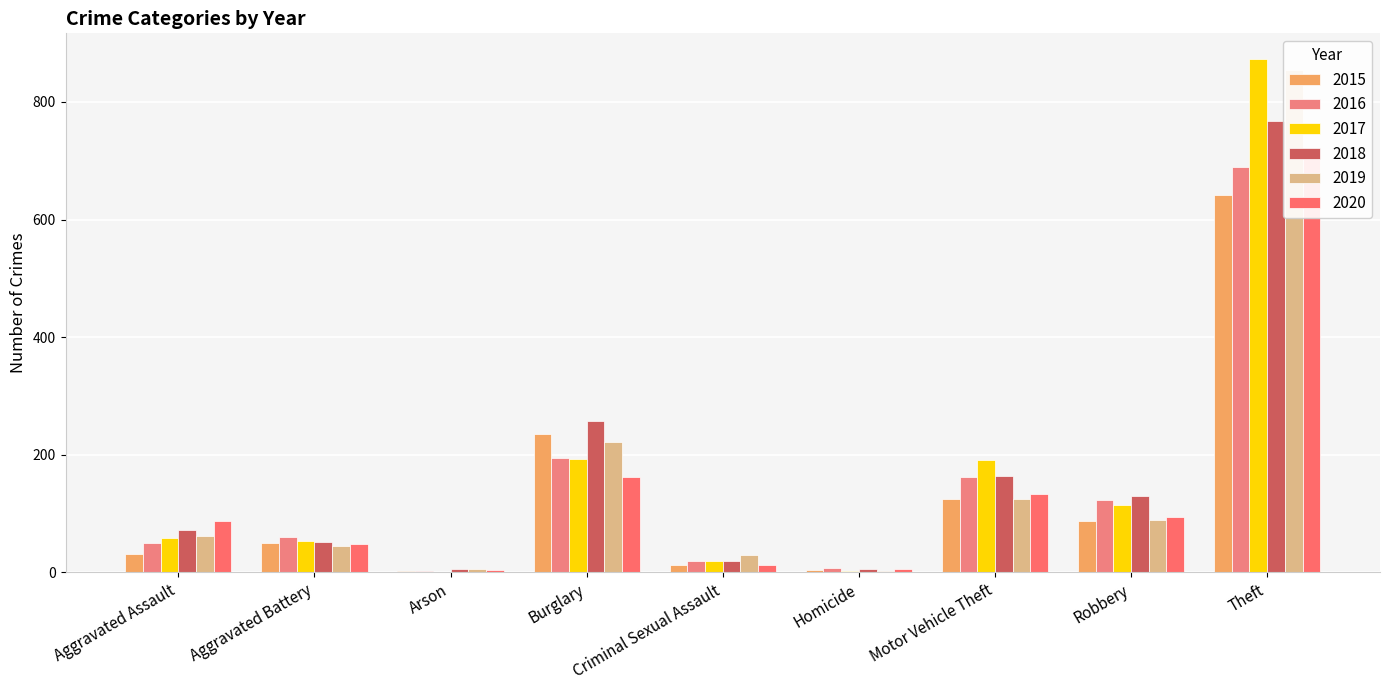

What is the highest value of the 2018 series?

767